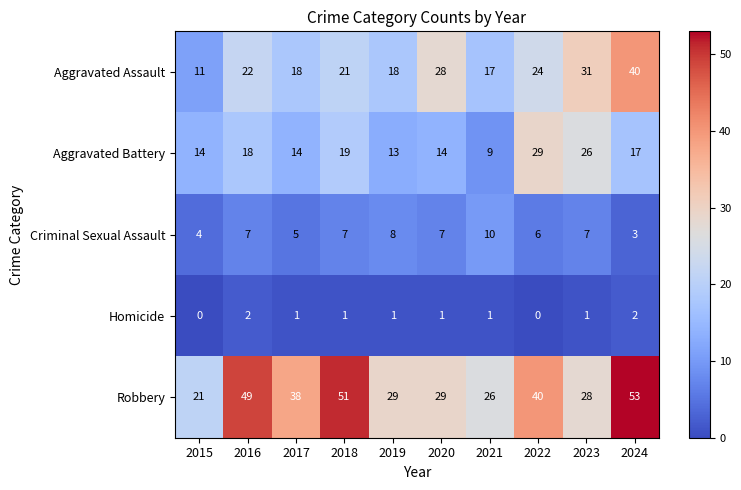

Count the number of data series in this chart.

5